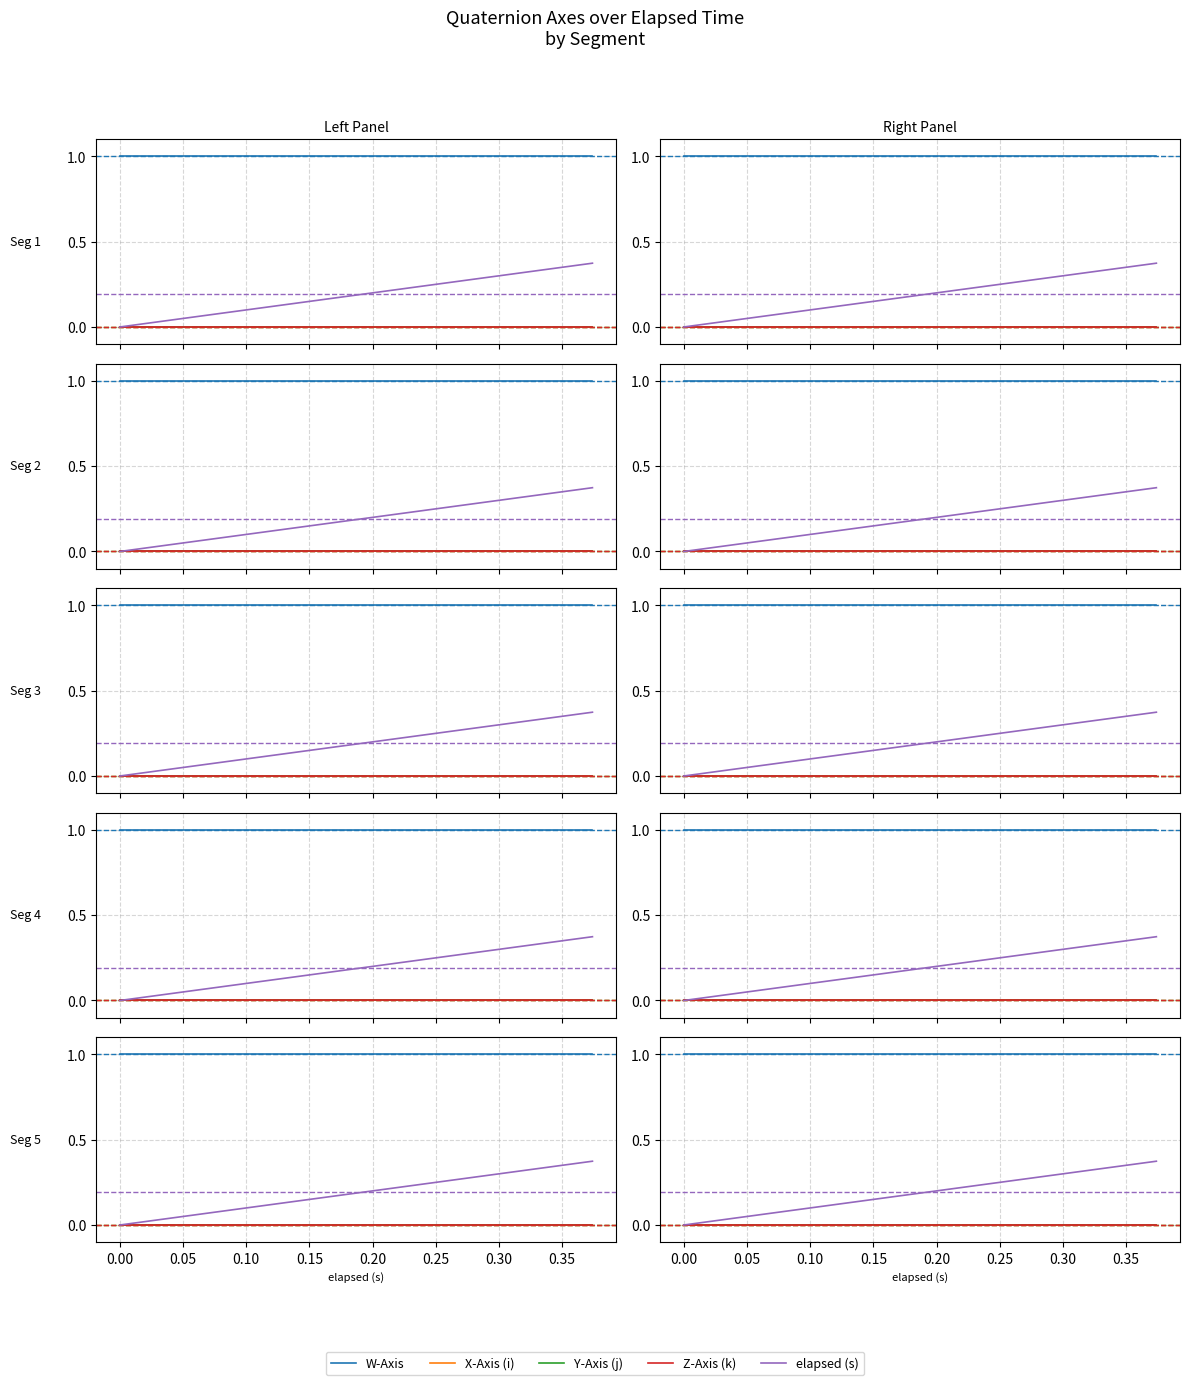

What is the spread (max minus min) of values at 0.225?

1.0